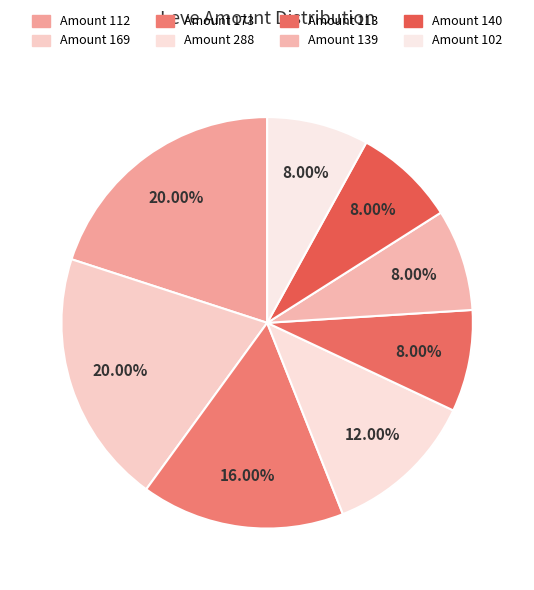

How many segments does this pie chart have?

8